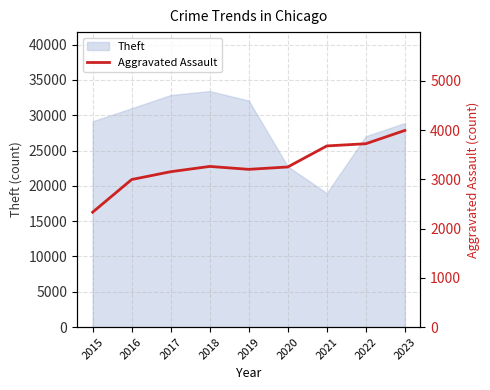

What is the maximum value shown in the chart?

3992